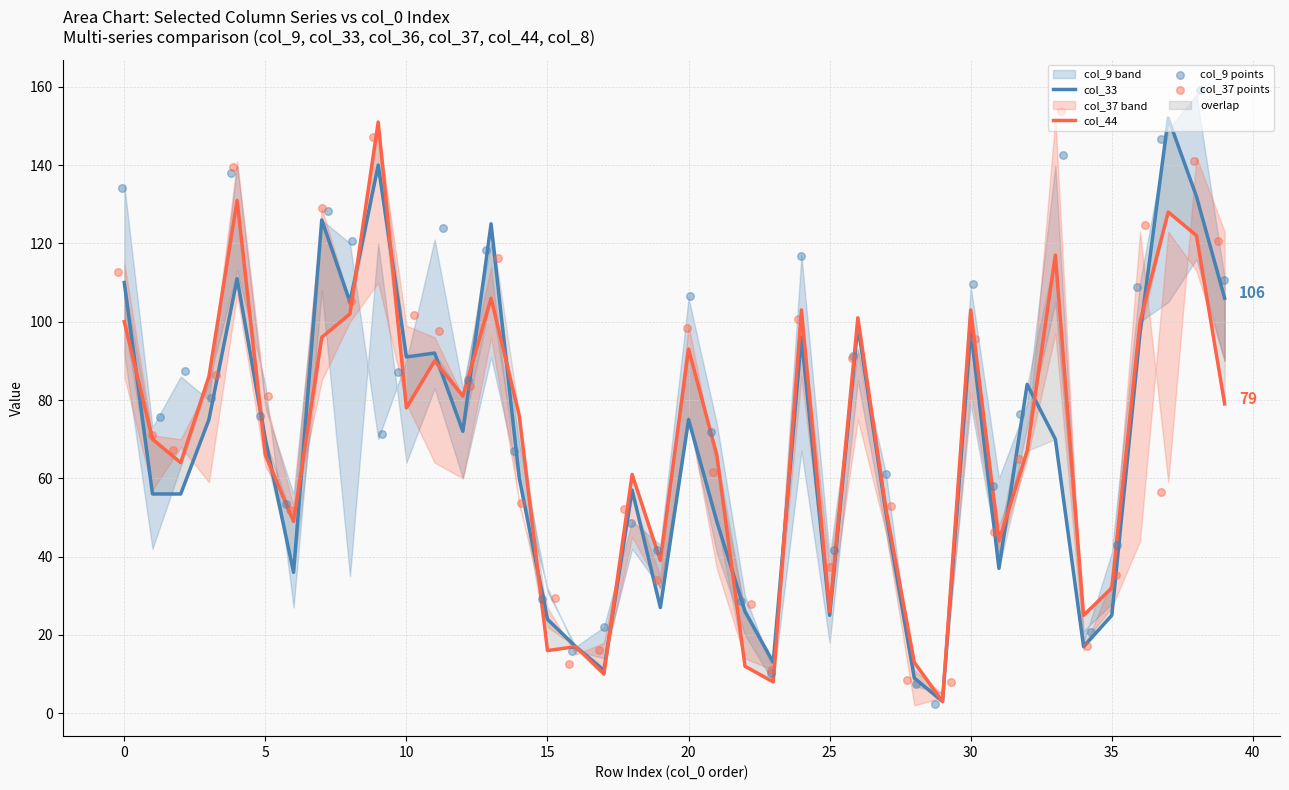

Which series has the largest total across all categories?

col_9 points